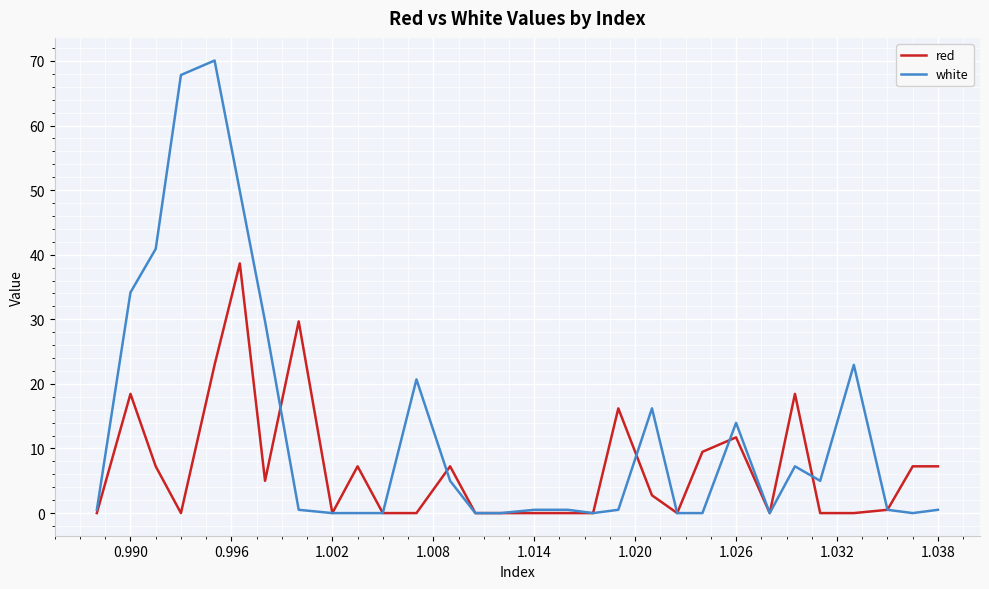

Which series has the largest range (max minus min)?

white